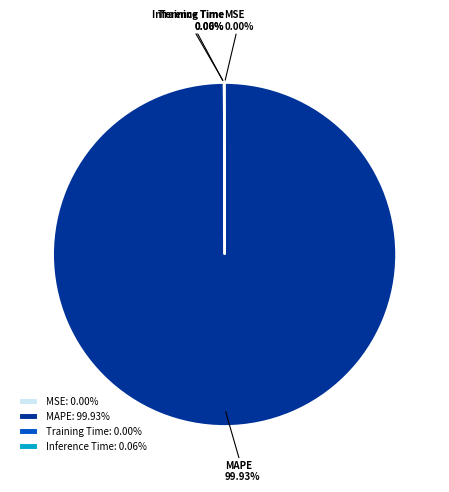

Does any single category account for the majority?

Yes